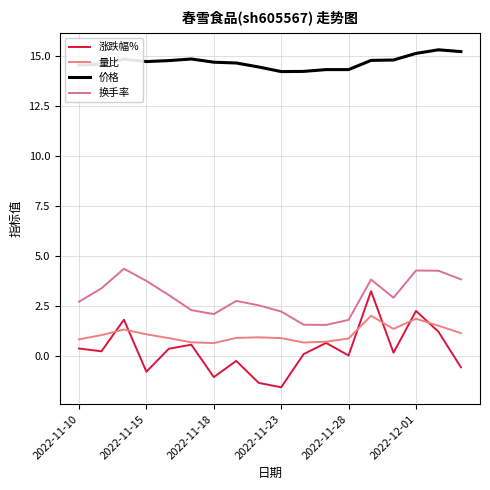

True or false: 换手率 and 量比 intersect in this chart.

False